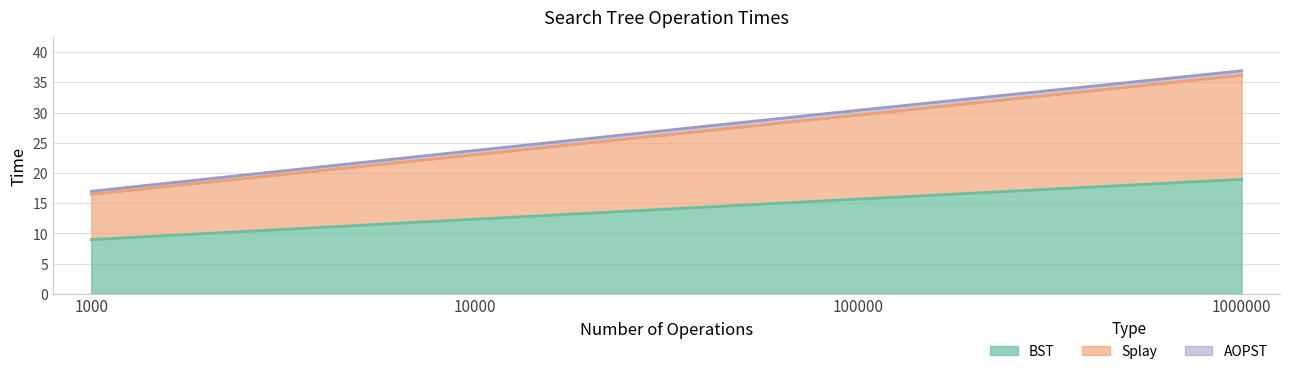

At how many categories does at least one series exceed 25?

2